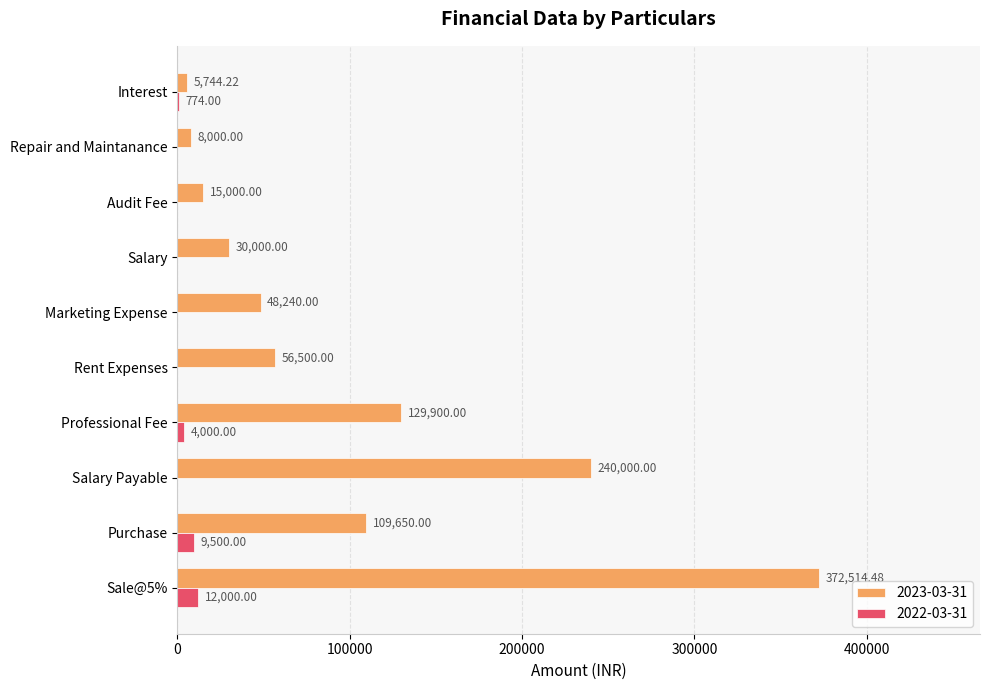

Which series changed the most between Audit Fee and Interest?

2023-03-31